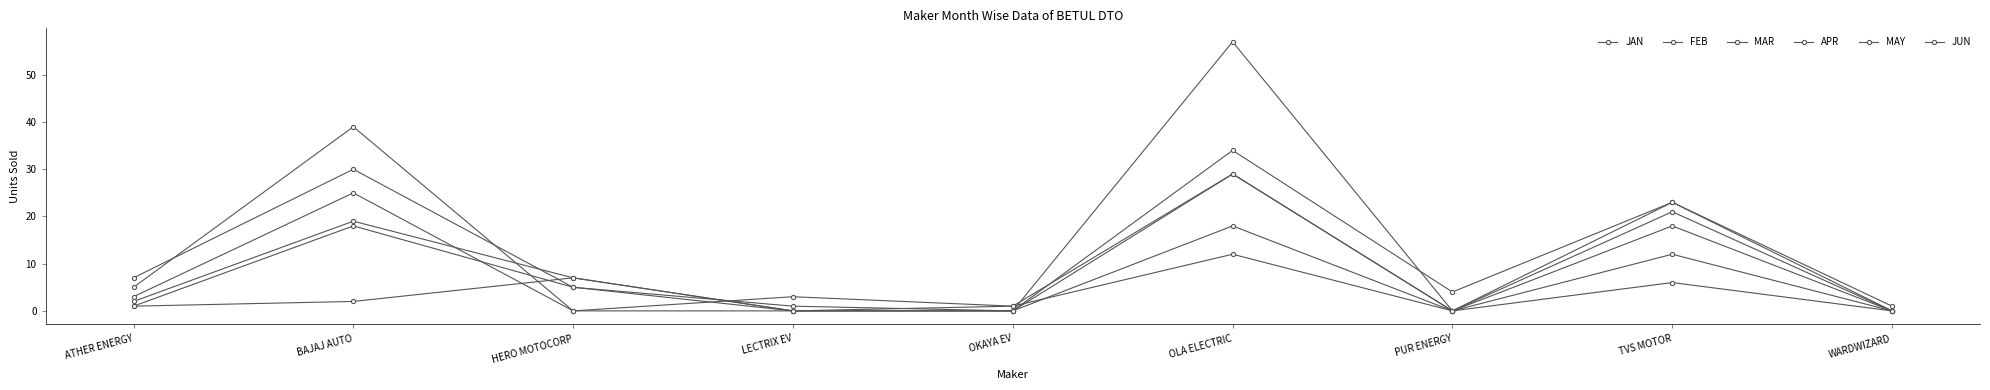

Which has a higher value, BAJAJ AUTO or PUR ENERGY?

BAJAJ AUTO